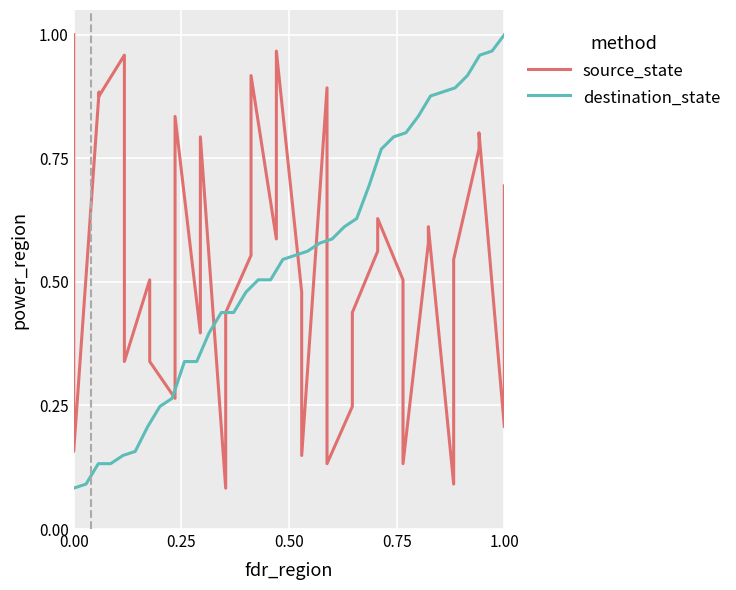

Which series has the largest range (max minus min)?

source_state